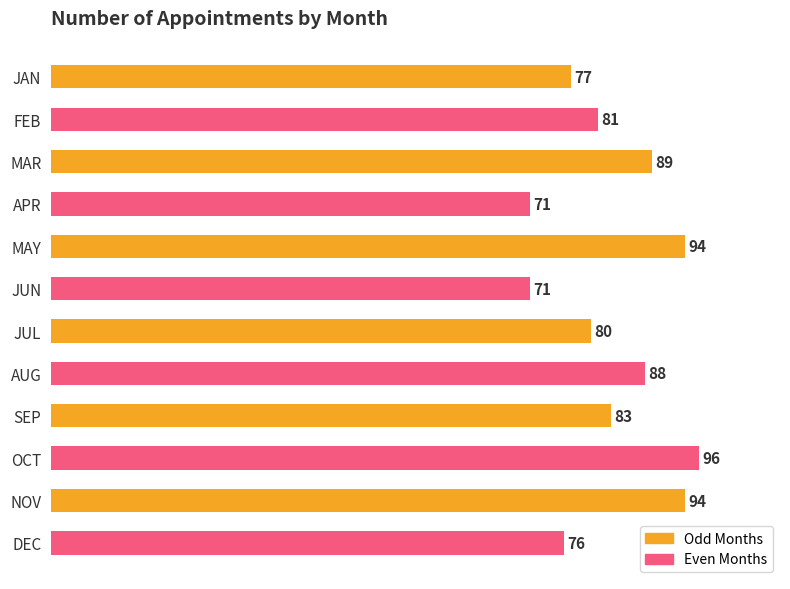

What is the maximum value shown in the chart?

96